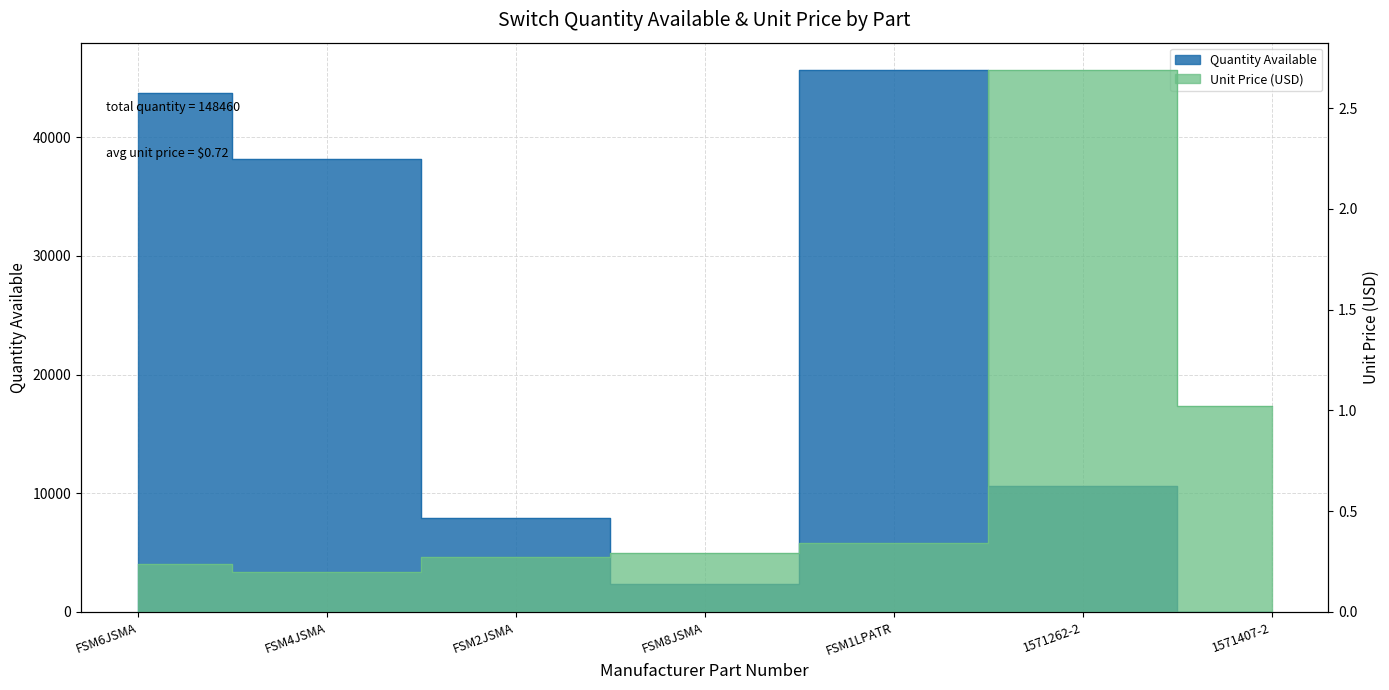

What is the greatest value displayed?

45697.0